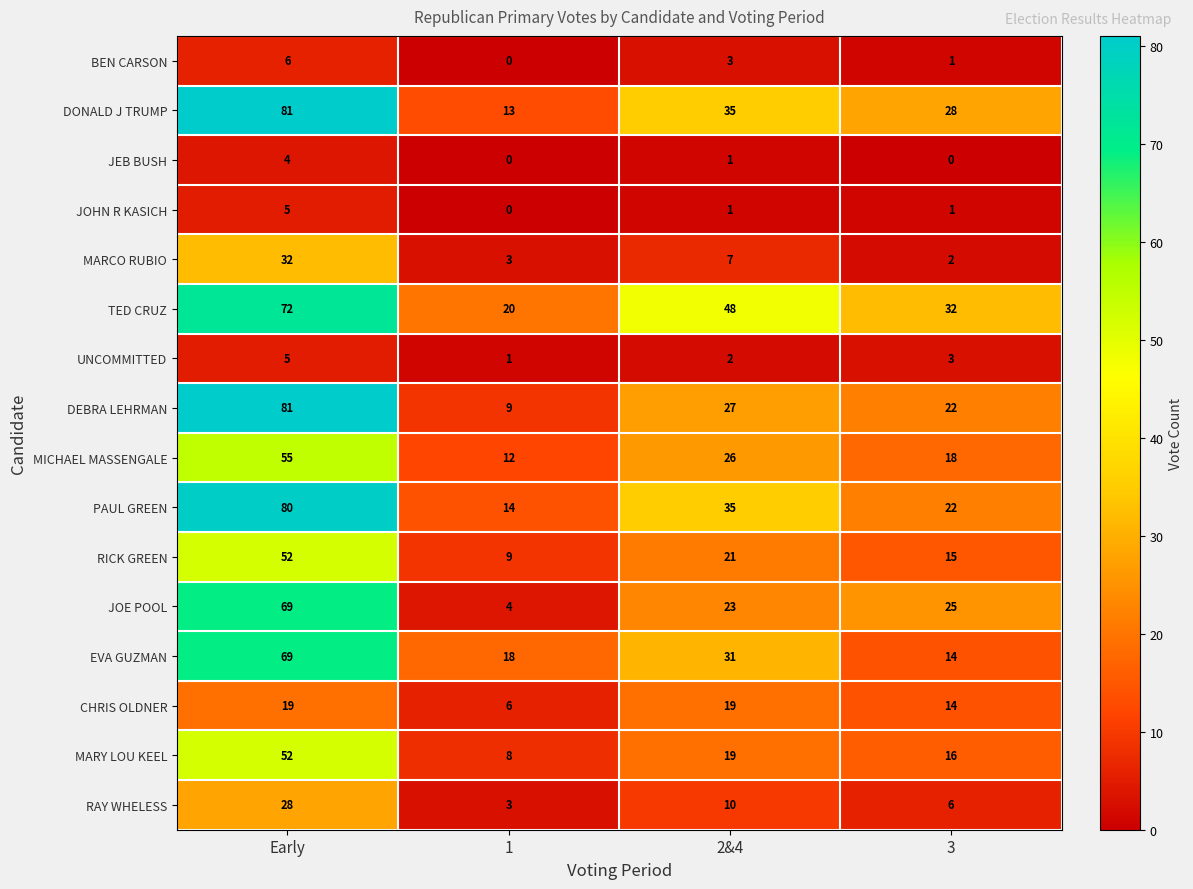

Is it true that EVA GUZMAN equals 31 at 2&4?

True